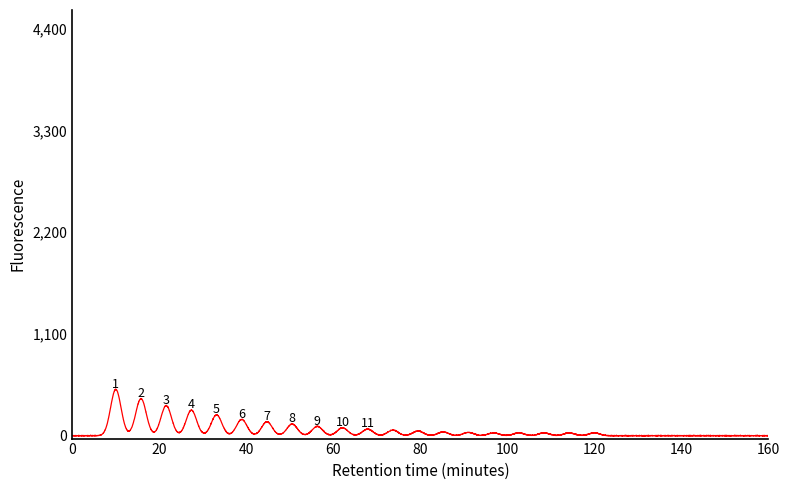

What is the maximum value shown in the chart?

503.7